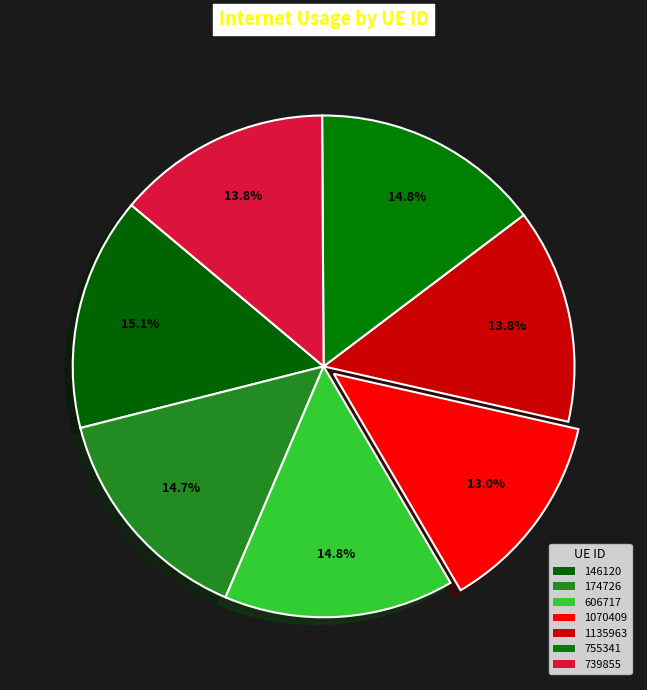

How many slices are in this pie chart?

7